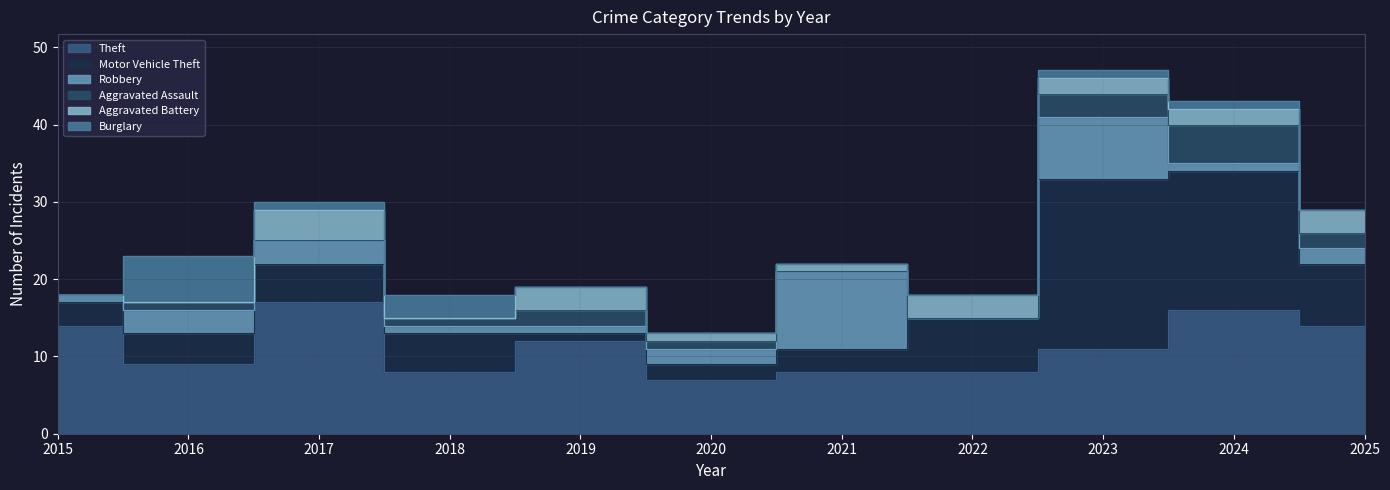

What are all the series names shown in the legend?

Theft, Motor Vehicle Theft, Robbery, Aggravated Assault, Aggravated Battery, Burglary